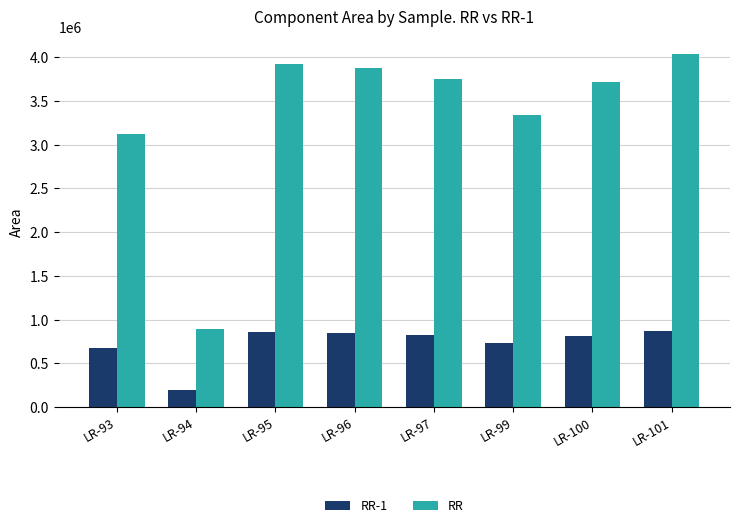

What is the difference between the RR-1 values at LR-95 and LR-94?

660300